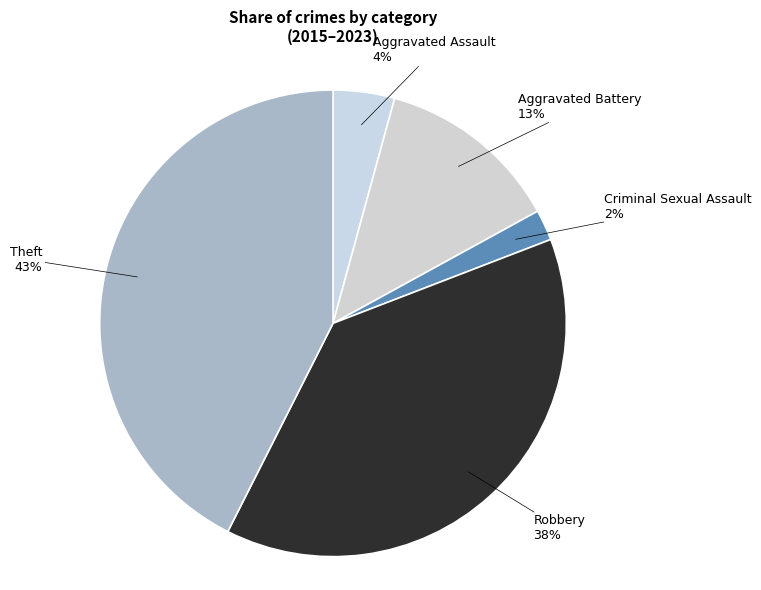

Is there a majority slice in this chart?

No